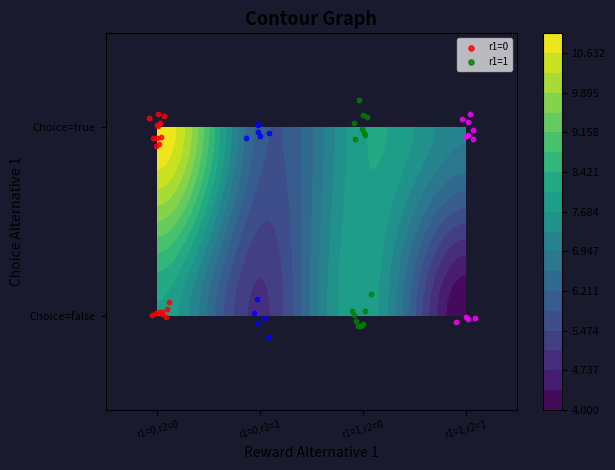

Reading left to right, list all the values displayed in this chart.

true: true=8	false=5	2=8	3=4
false: true=11	false=6	2=8	3=7